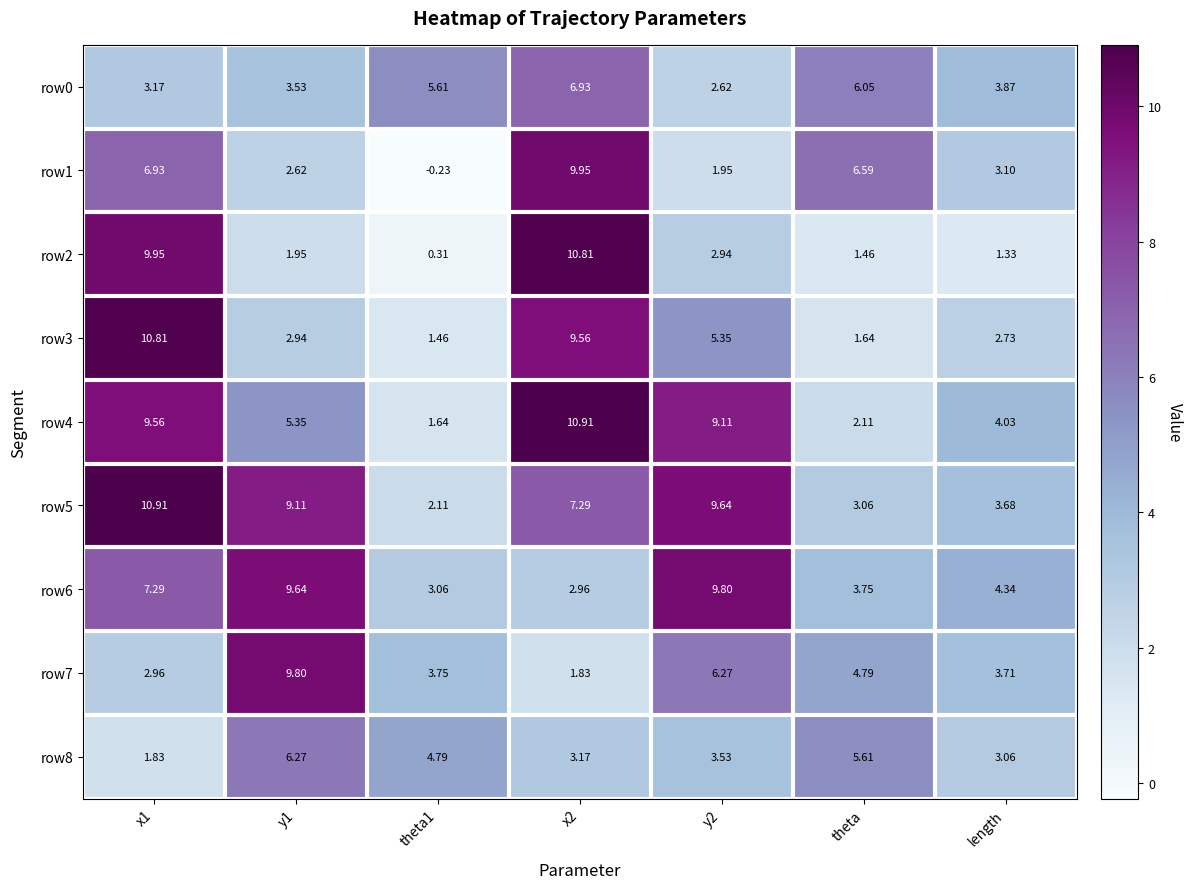

Is the value of row7 at x1 greater than the value of row4 at x1?

No